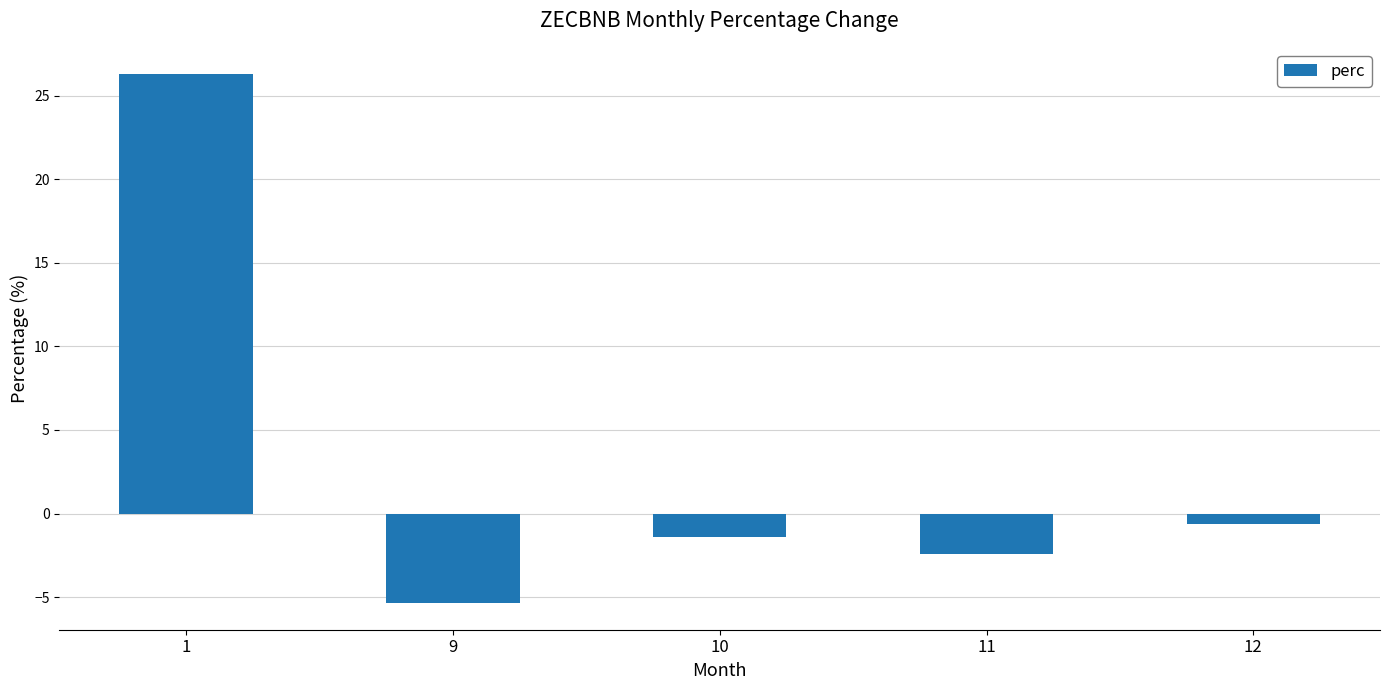

What is the difference between the maximum and second lowest values?

28.7